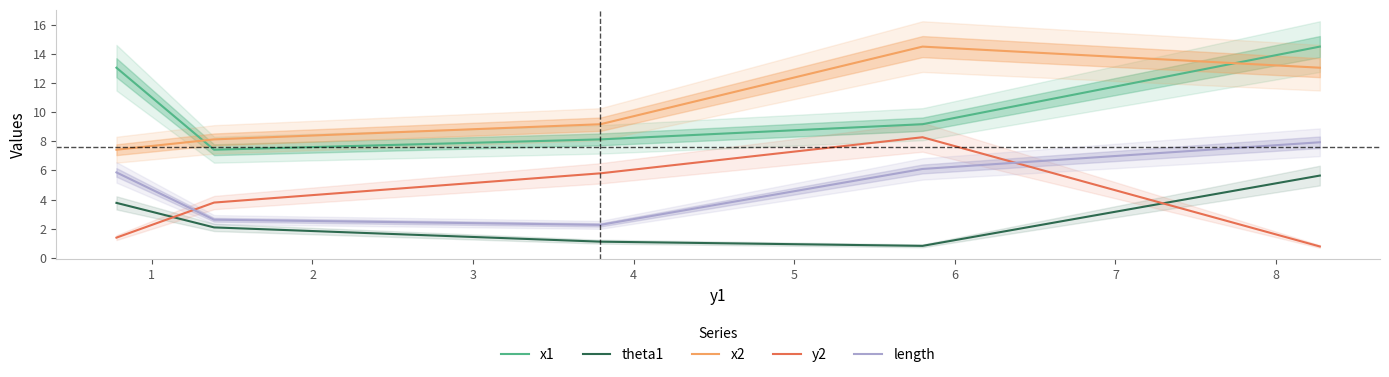

True or false: x2 and theta1 intersect in this chart.

False